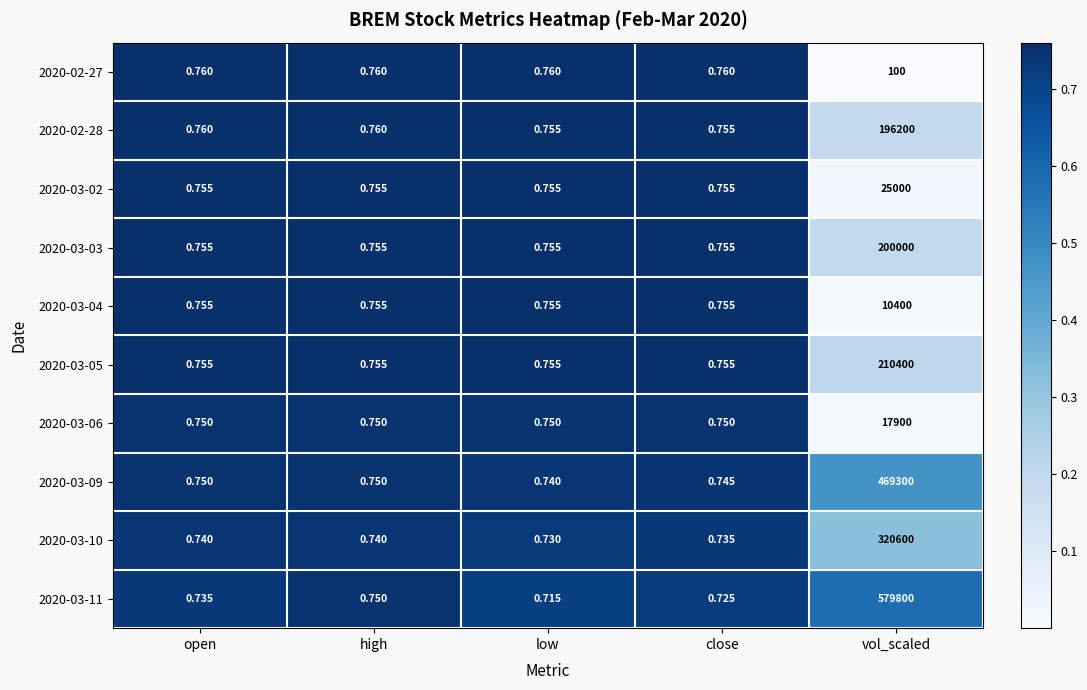

At which category is the sum across all series the highest?

vol_scaled